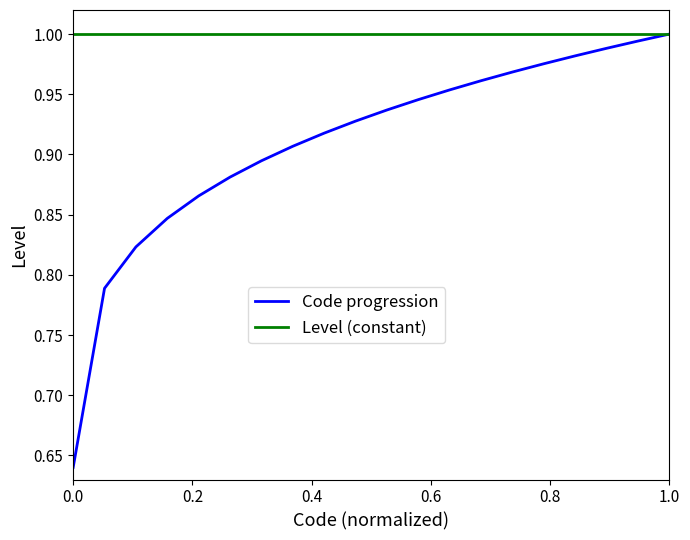

Which series has the largest total across all categories?

Level (constant)